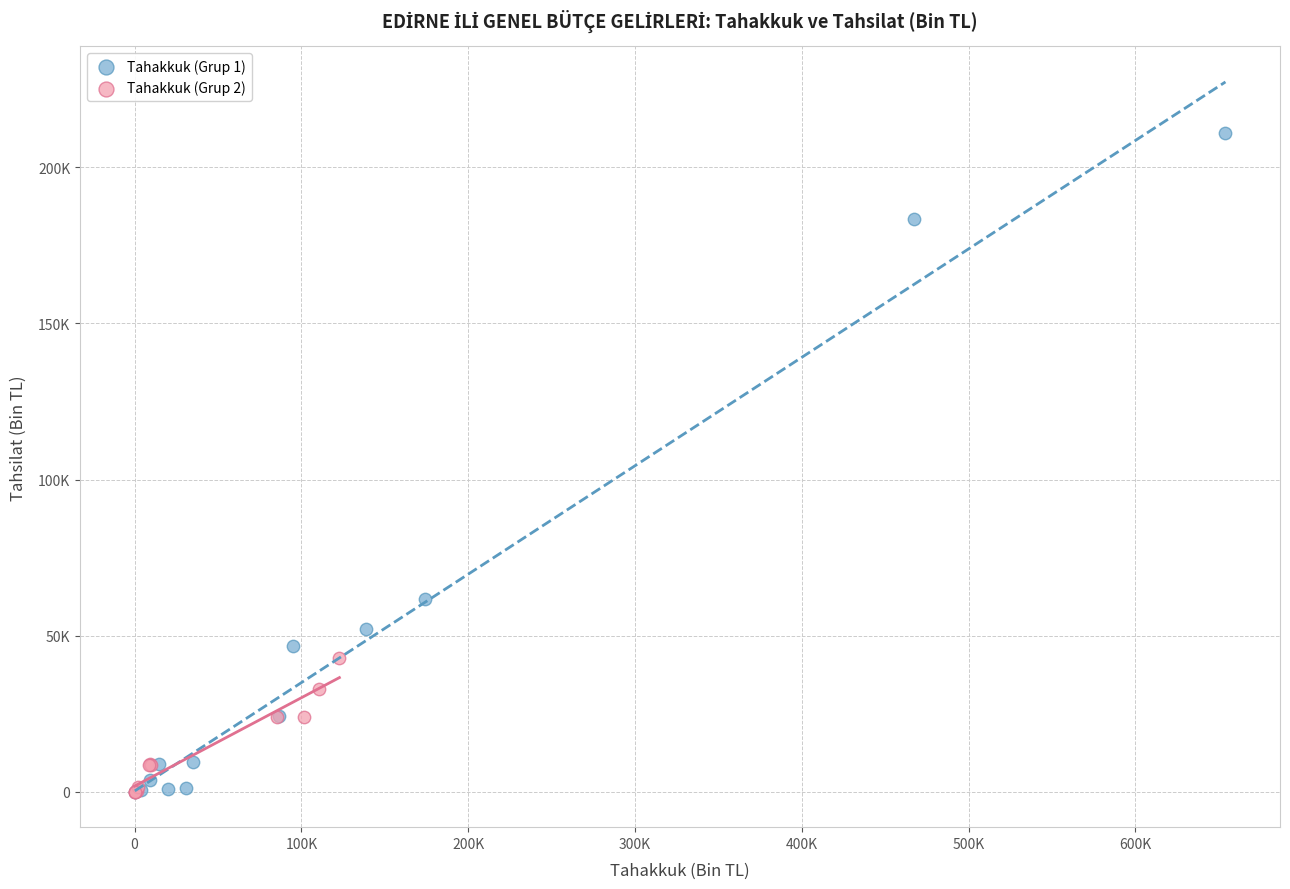

What are all the series names shown in the legend?

Tahakkuk (Grup 1), Tahakkuk (Grup 2)